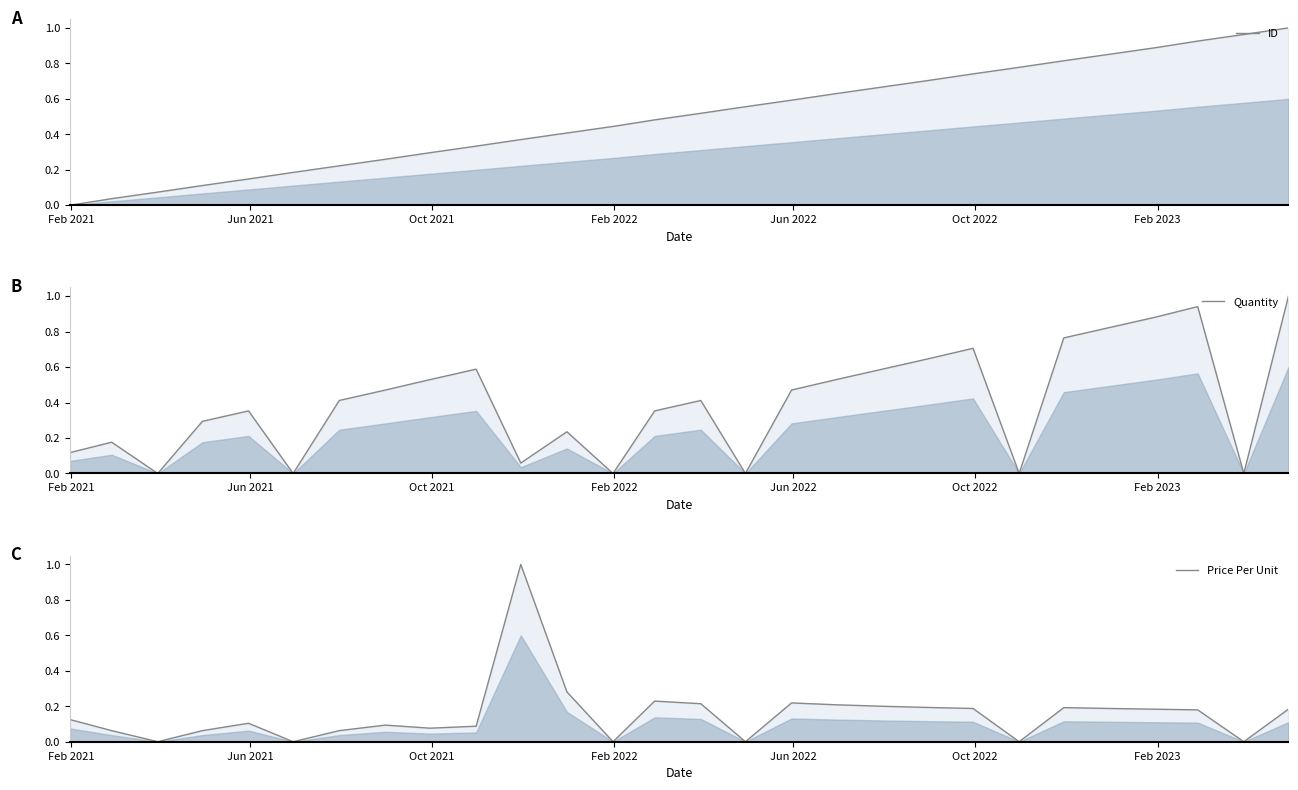

What is the label of the 1st point from the left?

Feb 2021